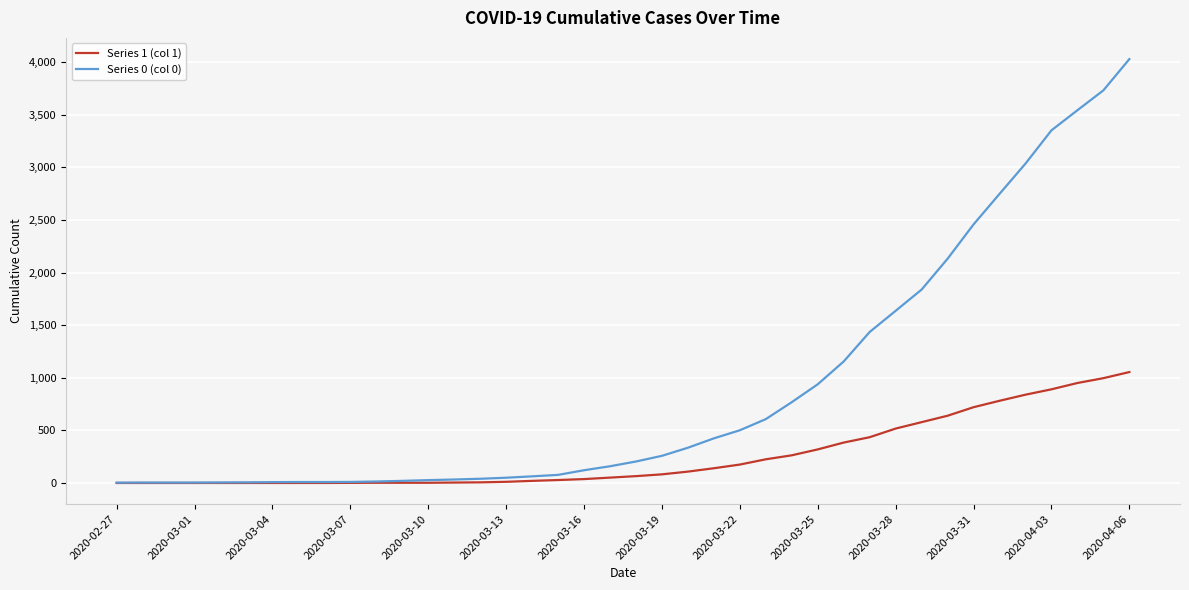

List the series in order of their overall mean, lowest first.

Series 1 (col 1), Series 0 (col 0)